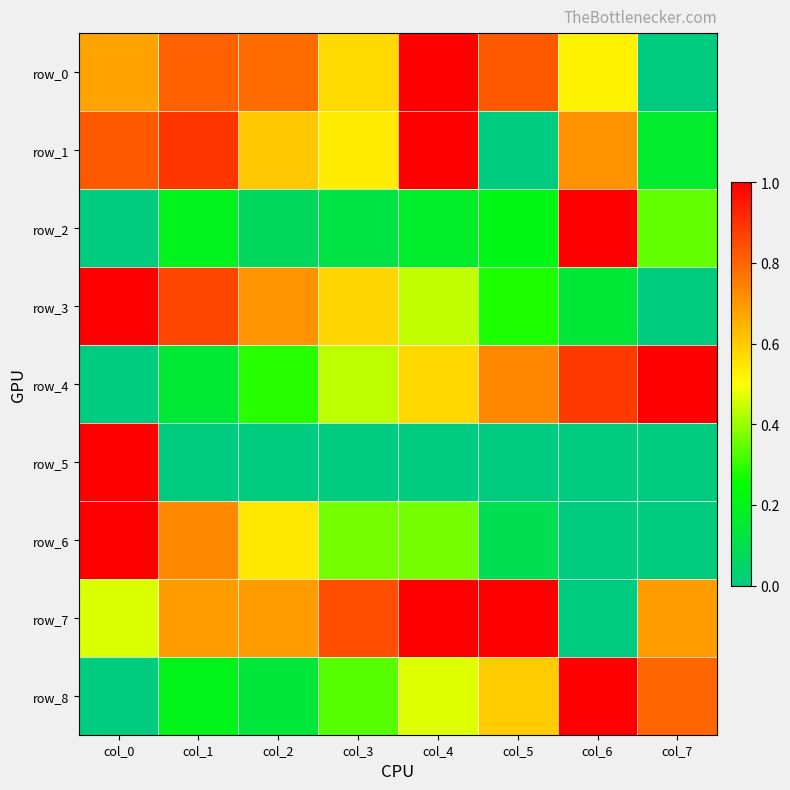

Which series has the widest spread of values?

row_0